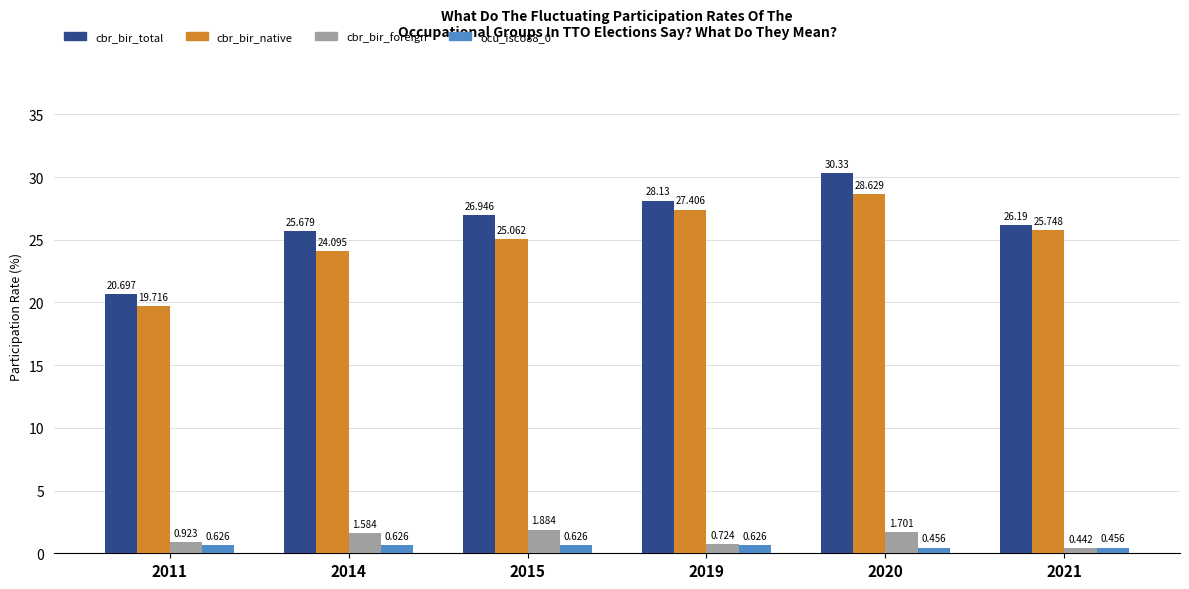

What is the maximum value for cbr_bir_total?

30.3